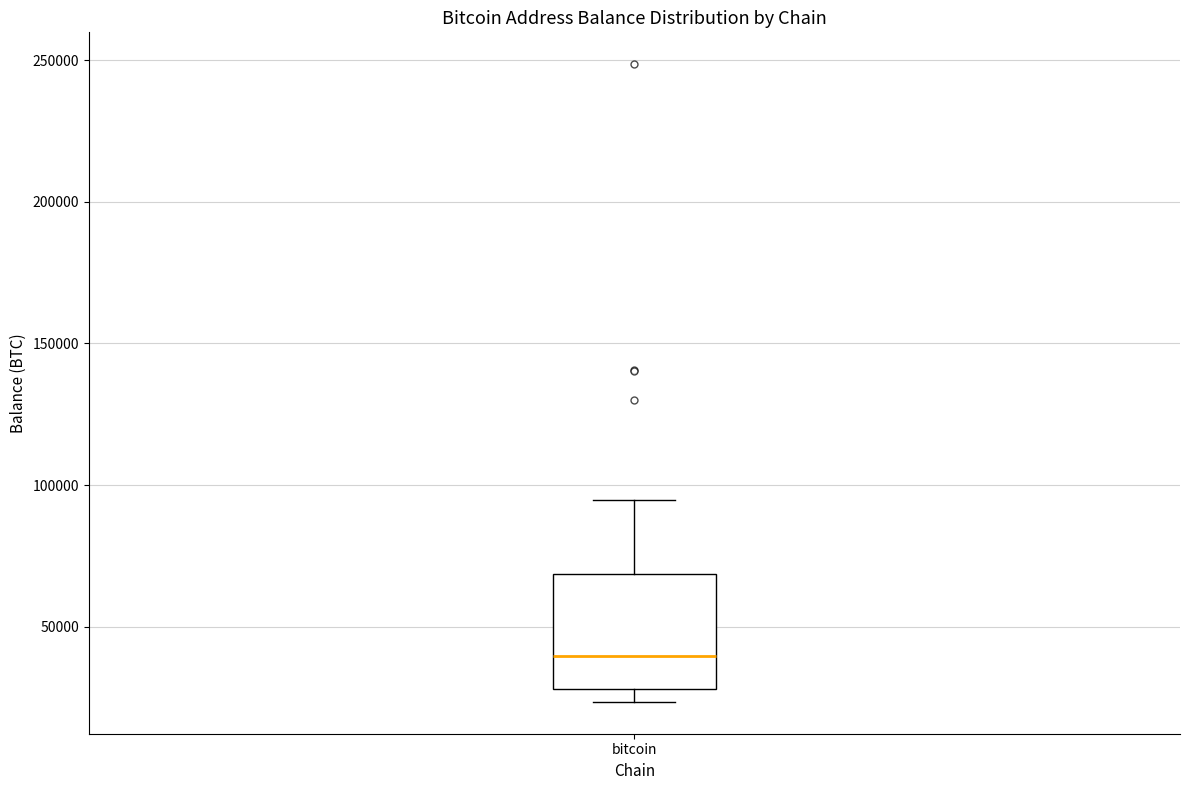

Transcribe this box plot: give where the median line is, the range the box spans, and where the two whiskers end, as read against the y-axis. The values are not printed on the chart, so give them approximately, as read against the axis.

median 40000, box 30000 to 70000, whiskers 25000 to 95000